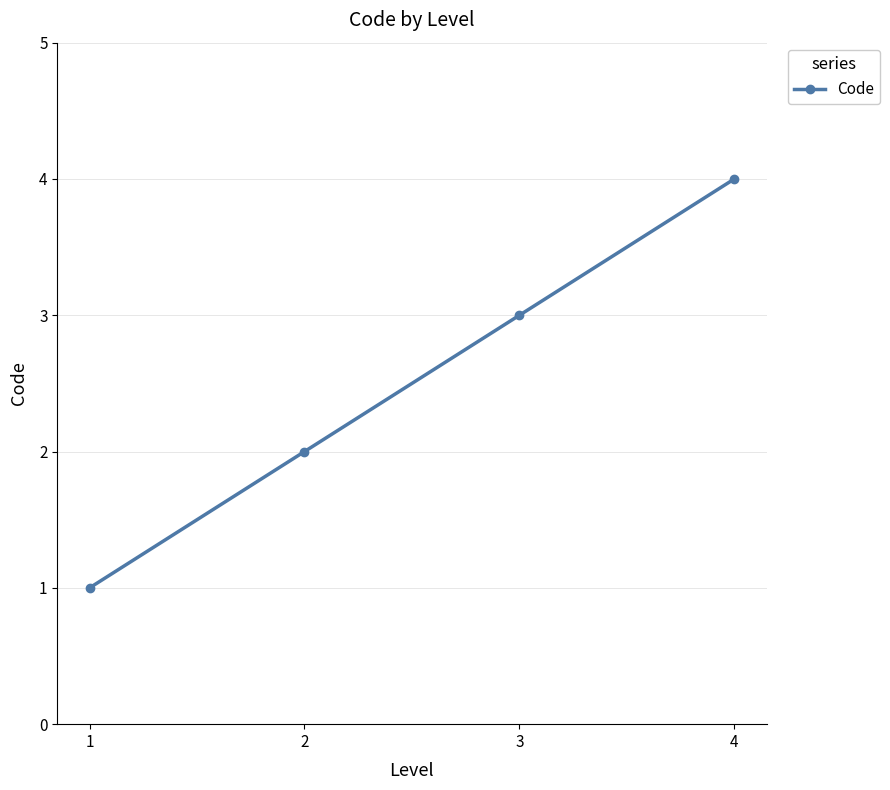

Approximately how many times larger is the value at 4 compared to 2?

2.0